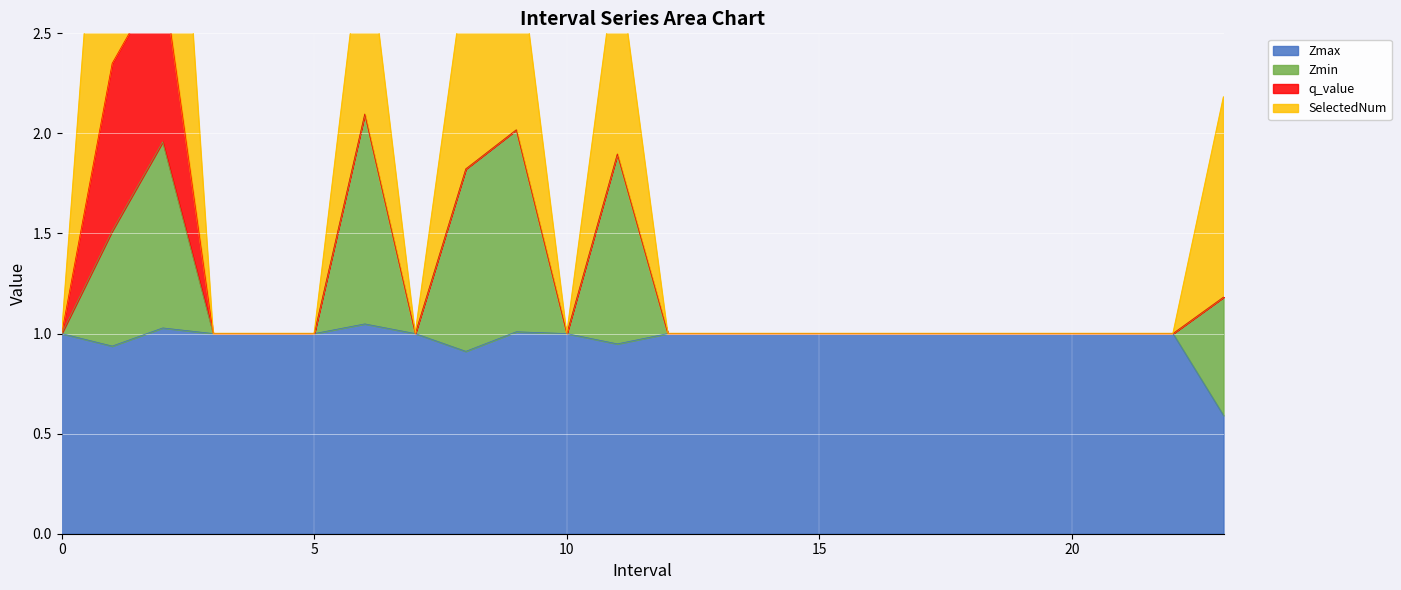

At how many categories does at least one series exceed 0?

24